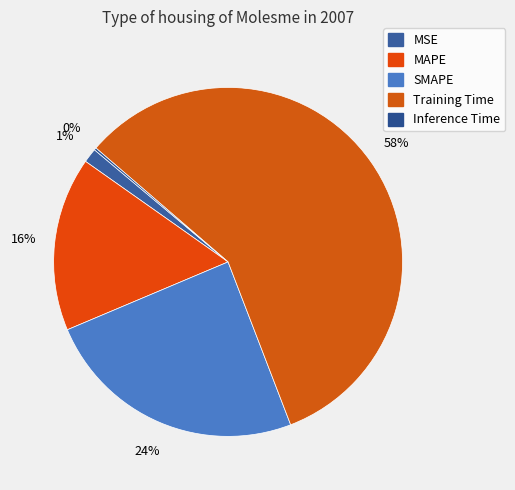

Count the number of slices in the pie.

5